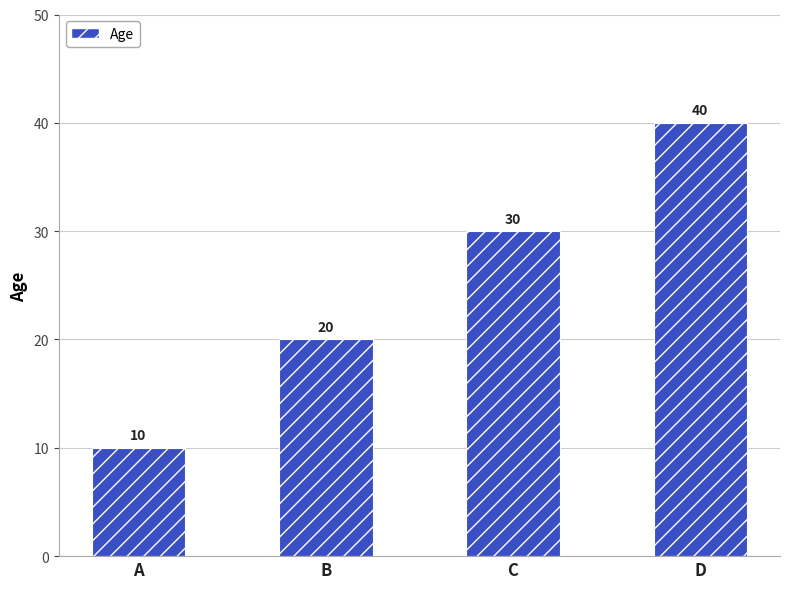

Does the chart contain any negative values?

No